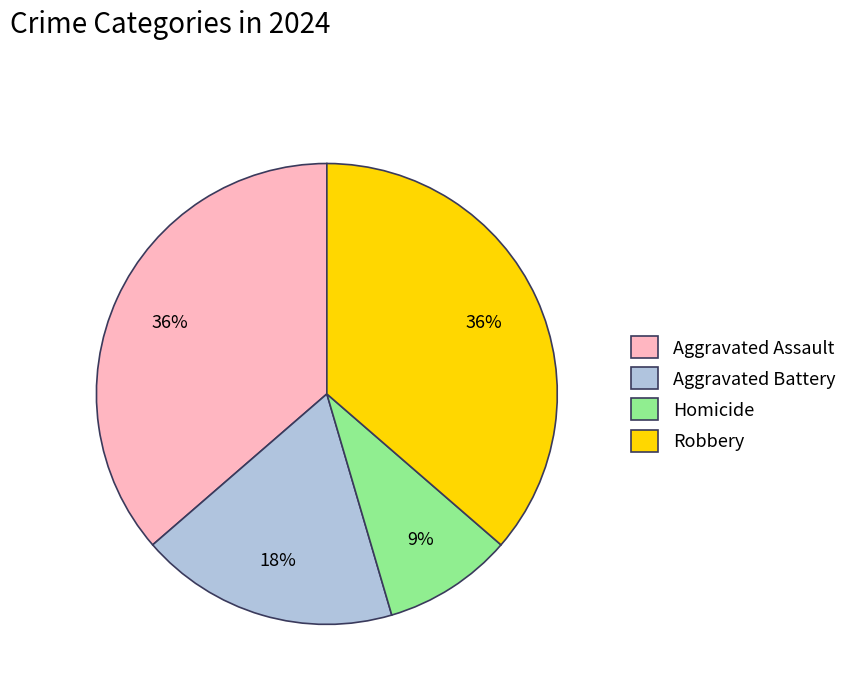

True or false: Aggravated Battery accounts for 18% of the total.

True